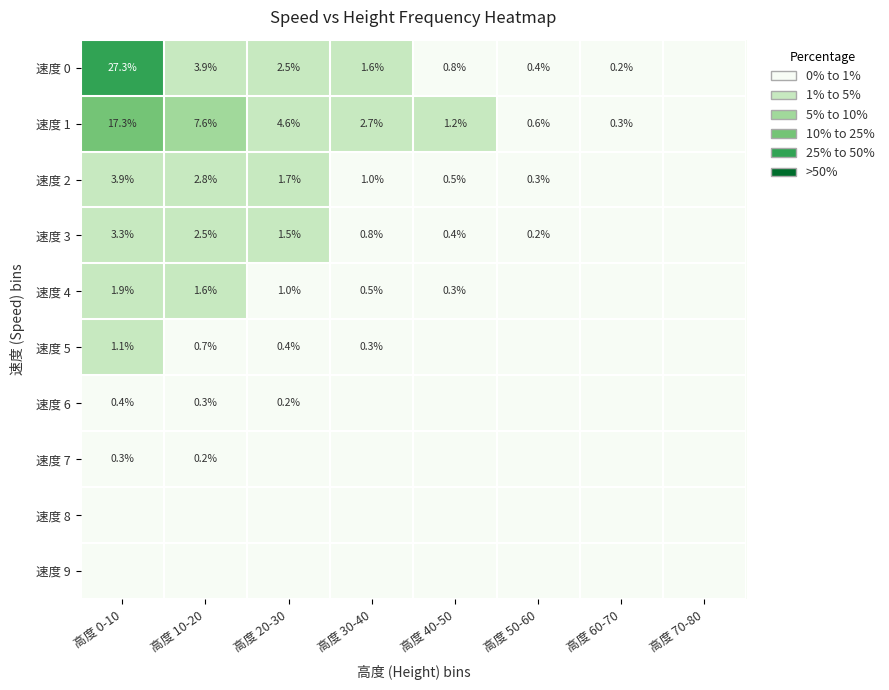

How many series are shown in this chart?

10